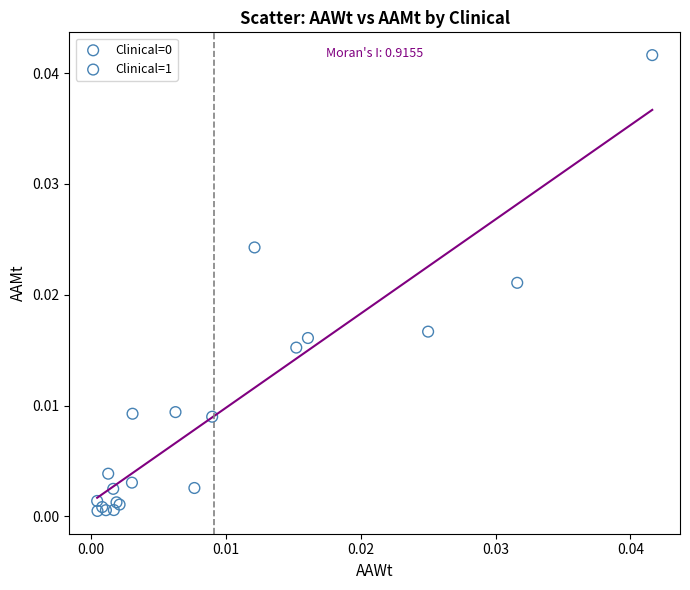

Which series contains the lowest Y value?

Clinical=1